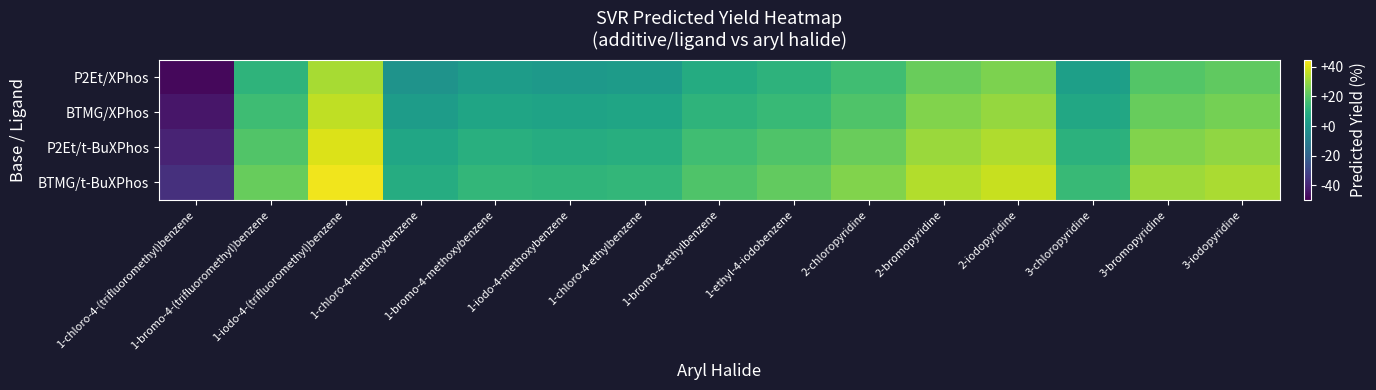

At how many categories does at least one series exceed 4?

14